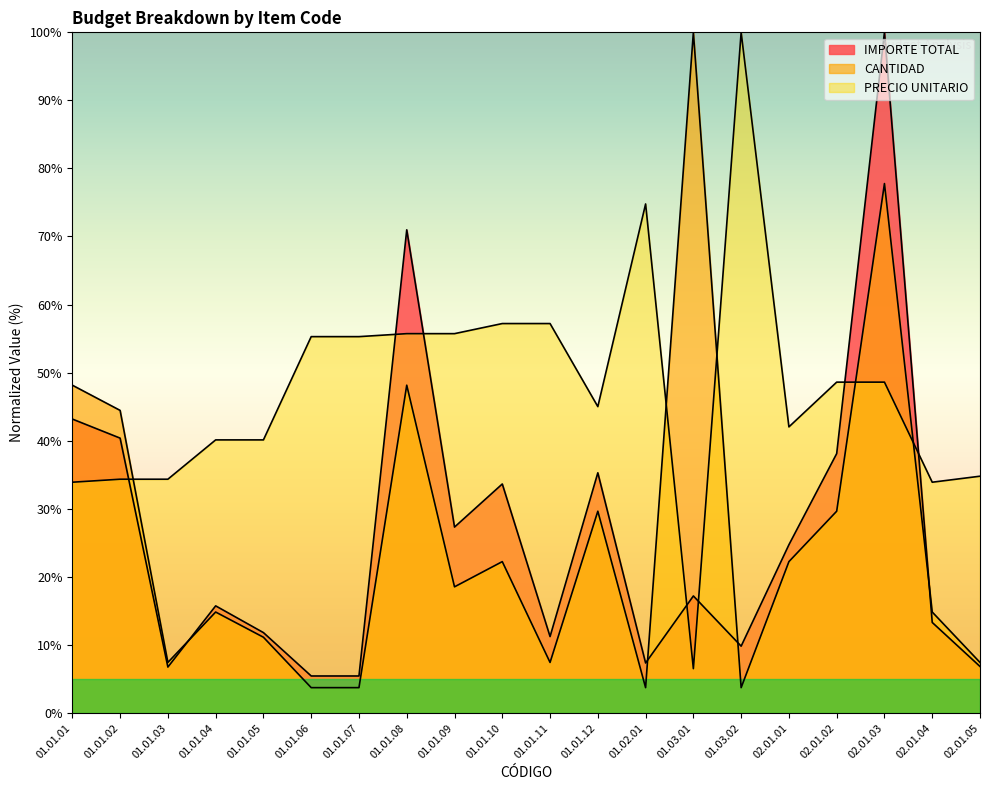

What is the minimum value shown in the chart?

3.7